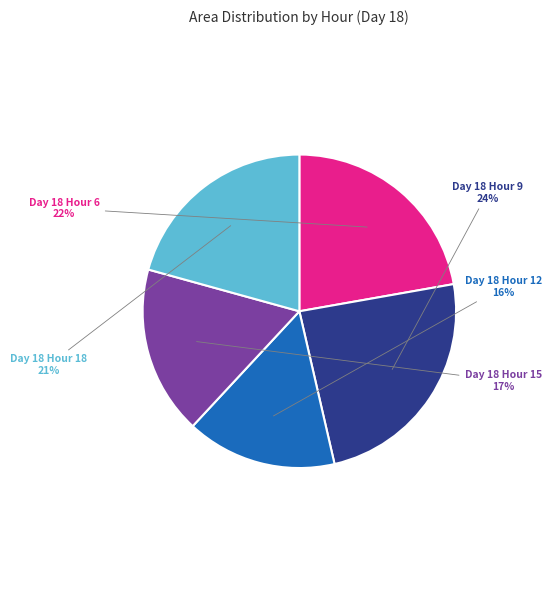

Count the number of slices in the pie.

5